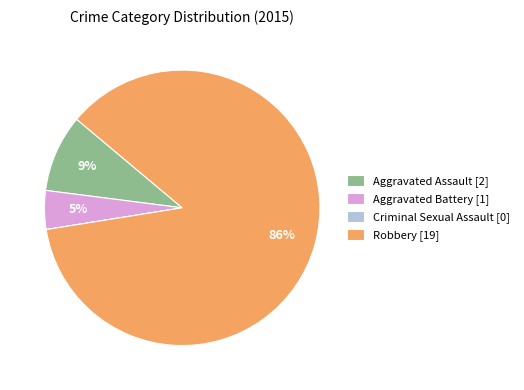

What is the largest slice in the pie chart?

Robbery